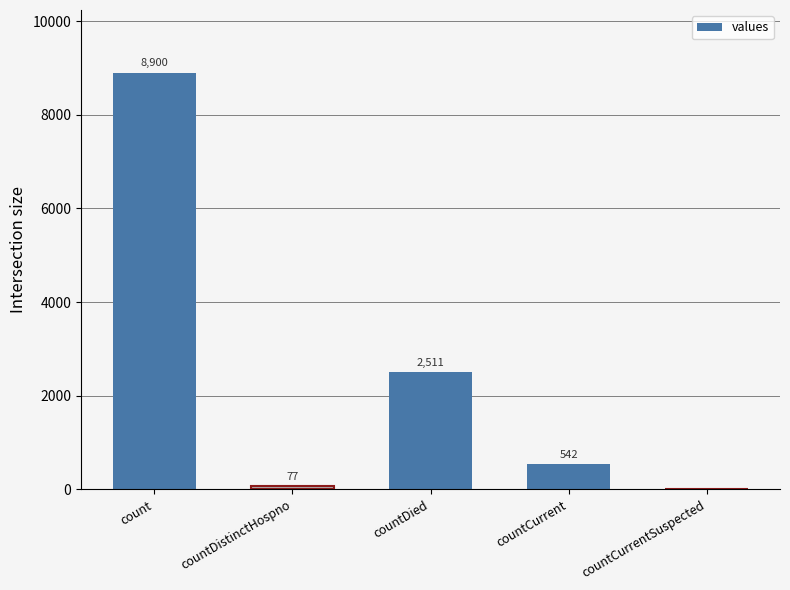

The chart shows a value of 0 at countCurrentSuspected. True or false?

True